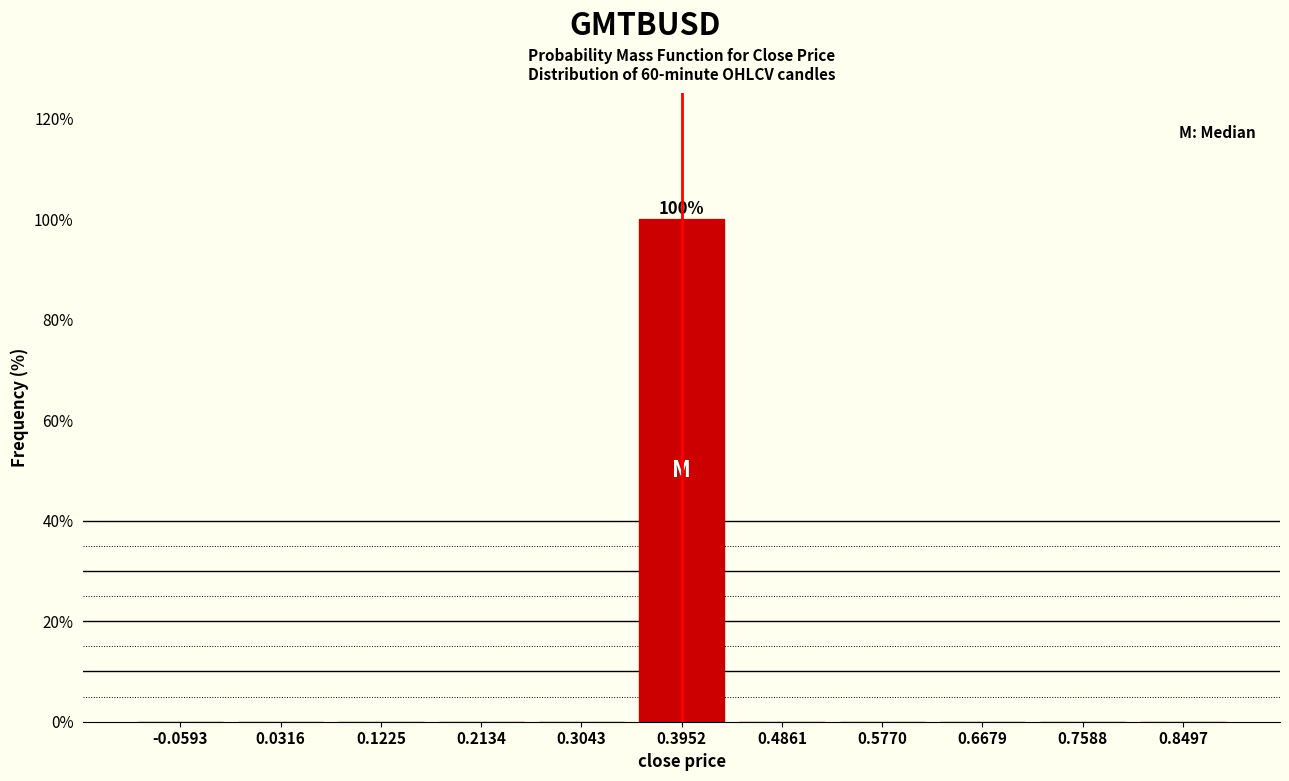

Over which range of the x-axis is the bar tallest?

0.35 to 0.44